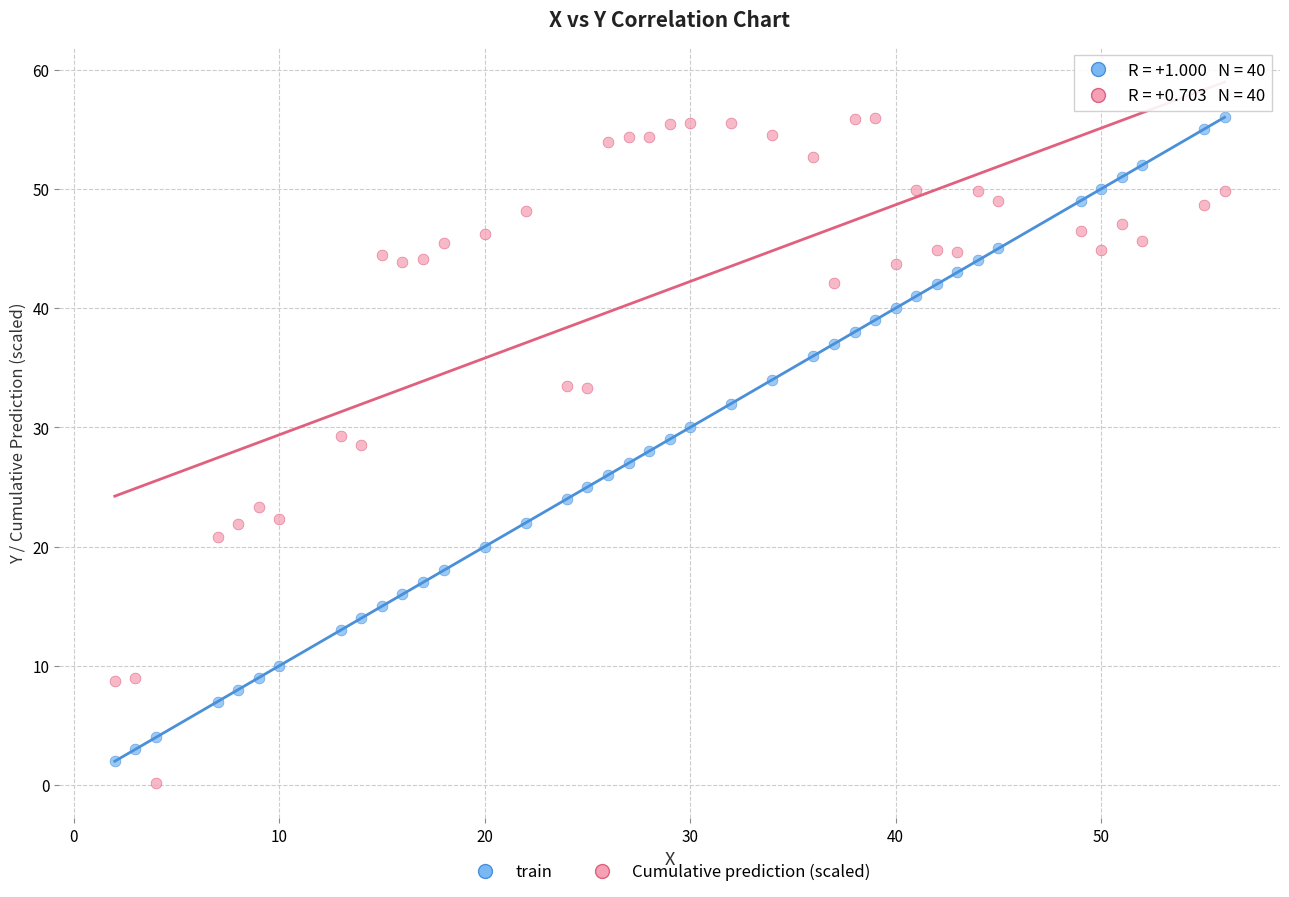

What is the X range (max minus min) for the scatter plot?

54.0